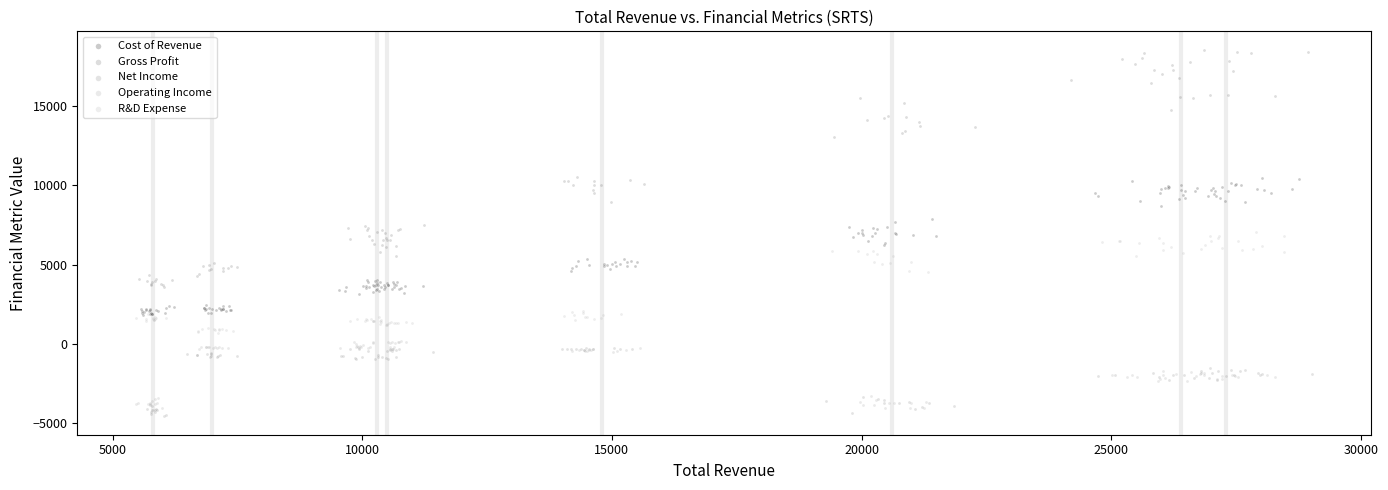

Which series reaches the minimum Y coordinate?

Net Income